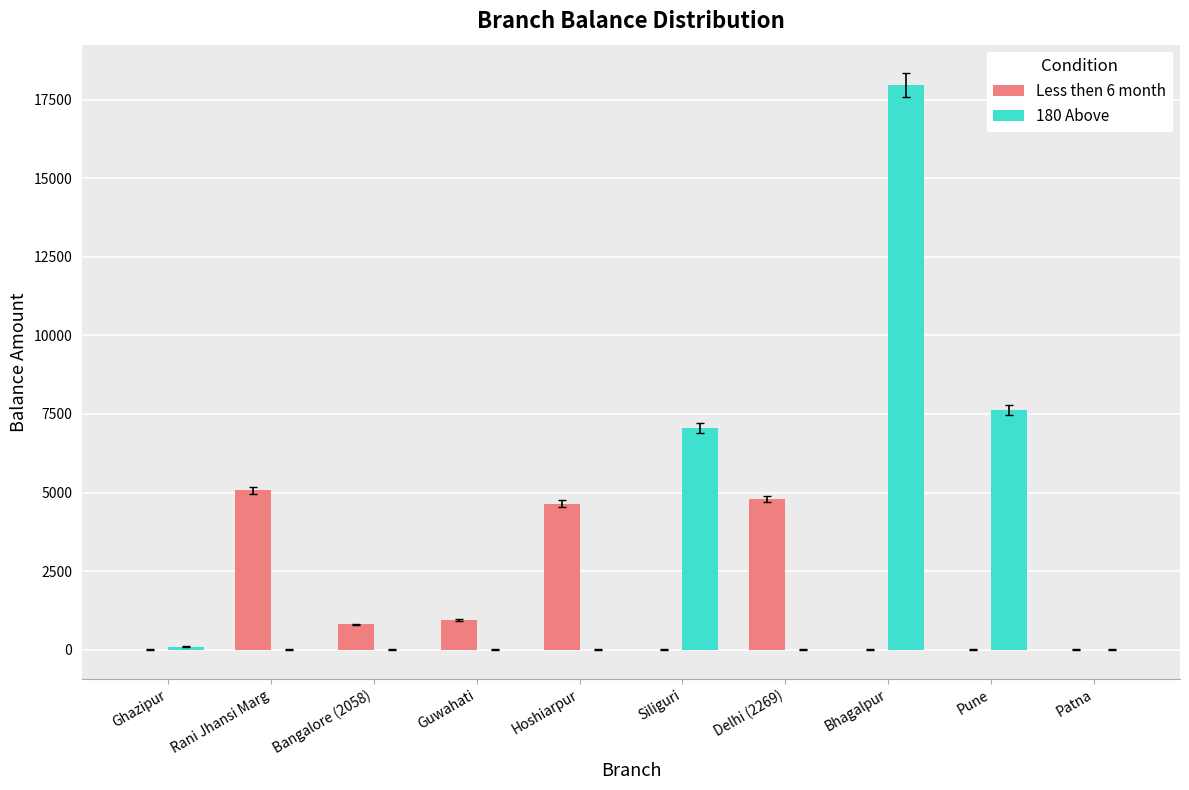

What is the sum of the Less then 6 month values at Bhagalpur and Rani Jhansi Marg?

5072.2